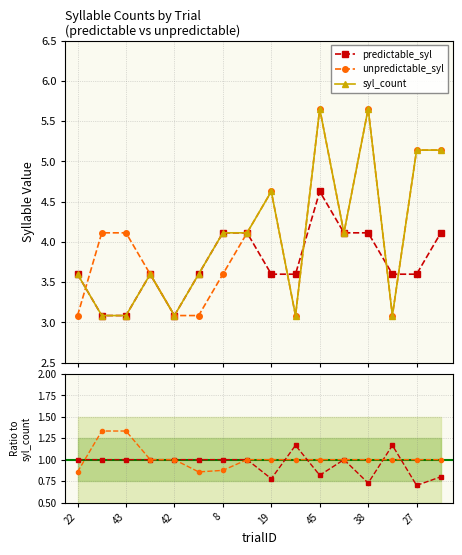

What are all the series names shown in the legend?

predictable_syl, unpredictable_syl, syl_count